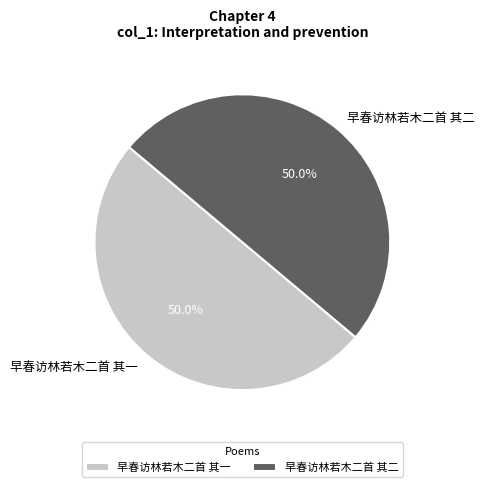

The 早春访林若木二首 其一 slice represents 50% of the pie. True or false?

True